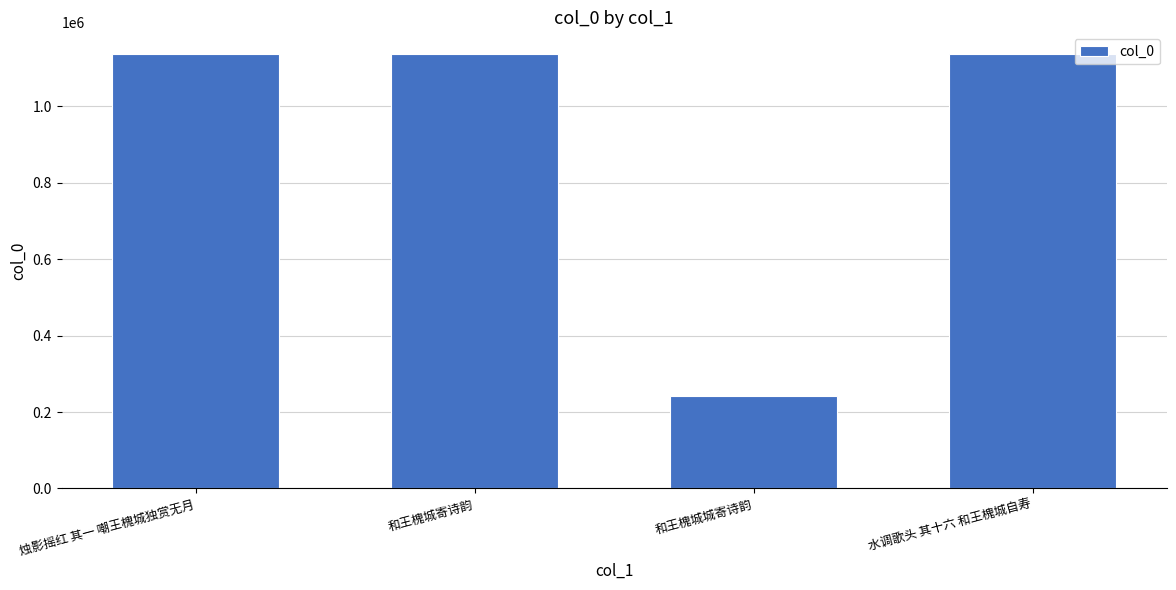

What is the maximum value shown in the chart?

1137143